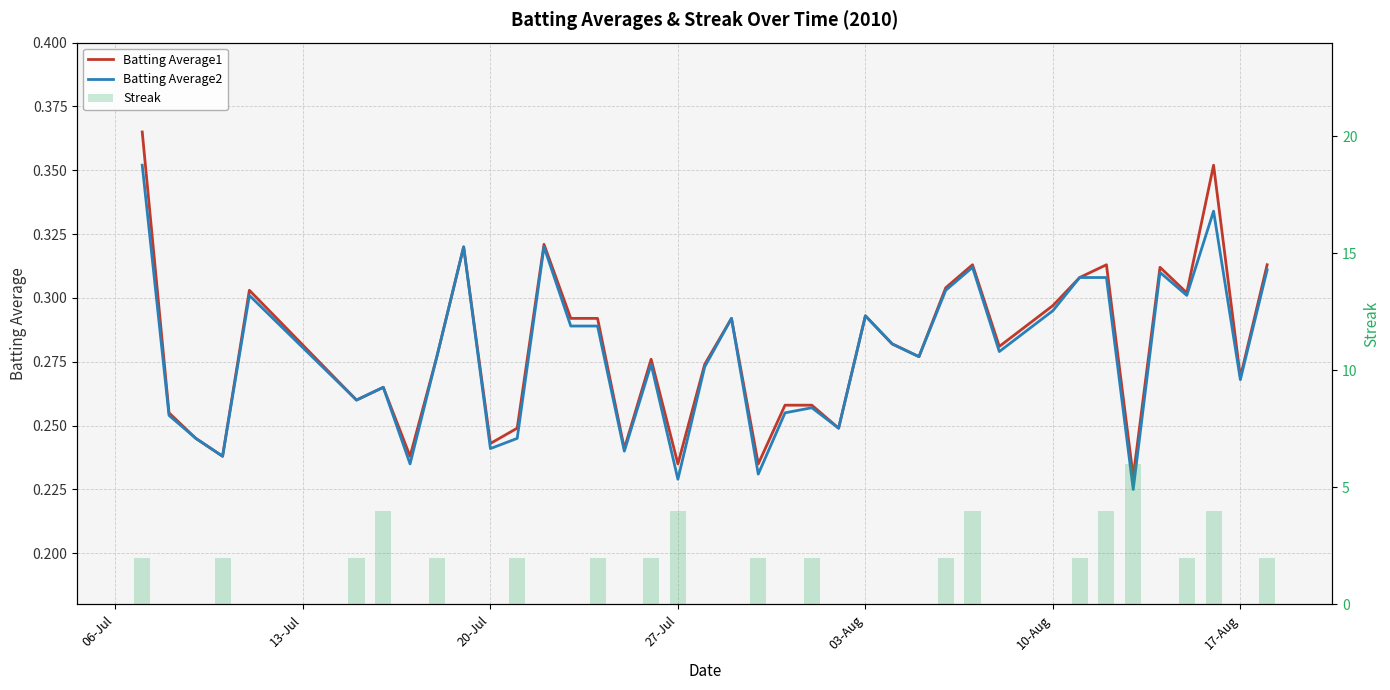

Which series has the largest total across all categories?

Streak